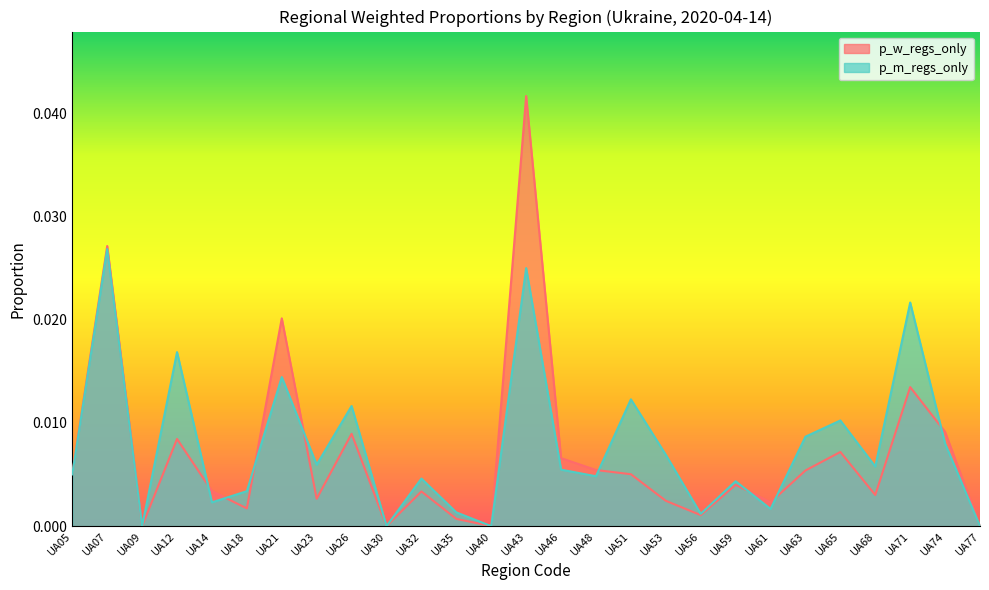

Rank the series by their average value, from highest to lowest.

p_m_regs_only, p_w_regs_only